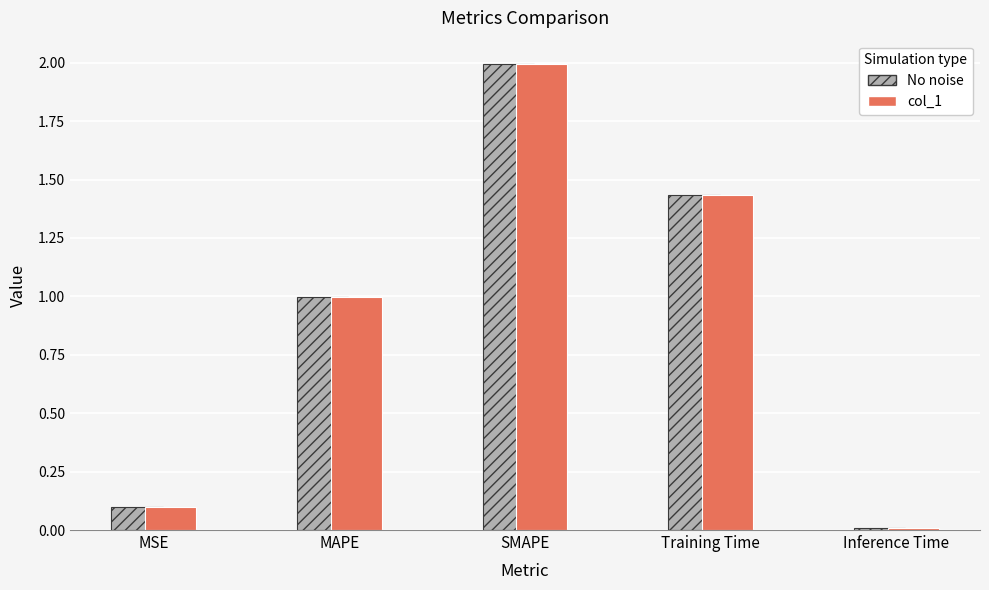

The col_1 series shows 0.1 at MSE. True or false?

True